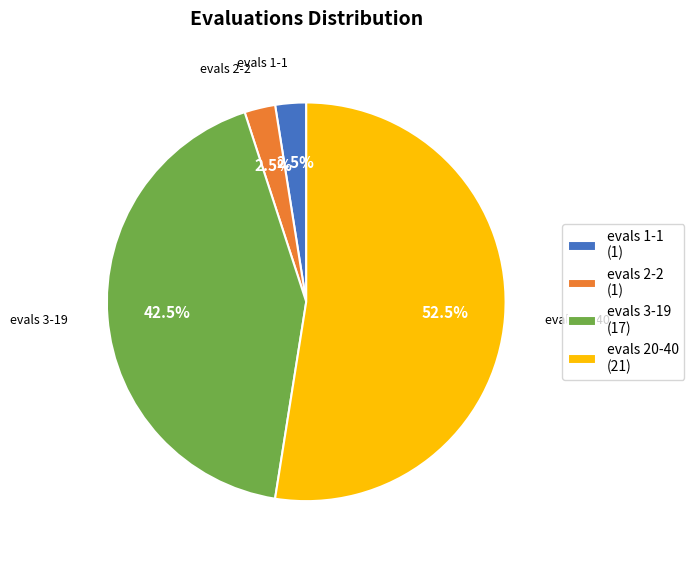

Which category has the biggest portion of the pie?

evals 20-40 (21)